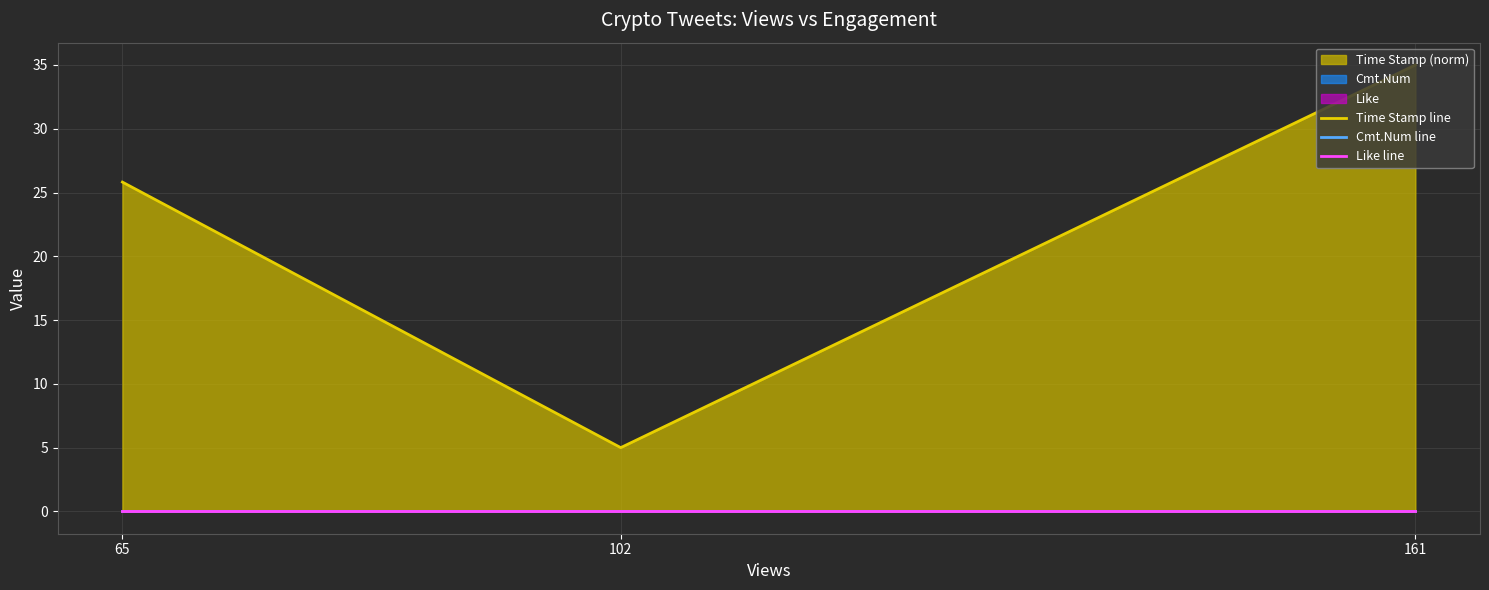

At which label does Time Stamp line reach its peak?

161